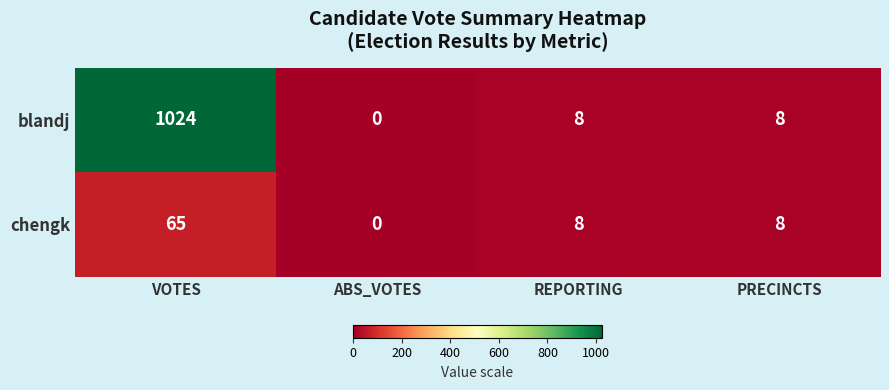

Reading left to right, what are all the values shown in this chart?

blandj: 1024	0	8	8
chengk: 65	0	8	8